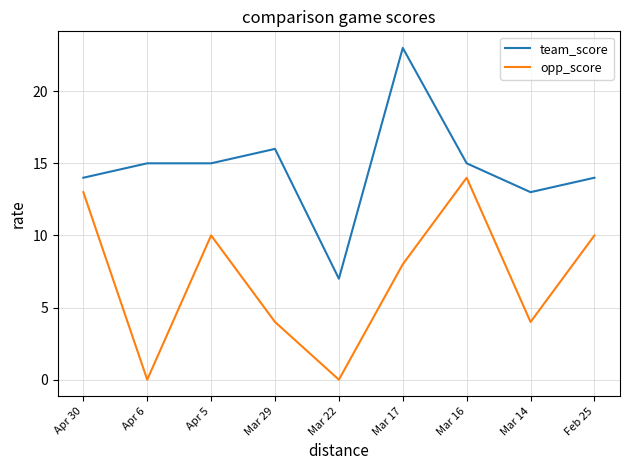

True or false: opp_score has a value of 1 at Mar 29.

False